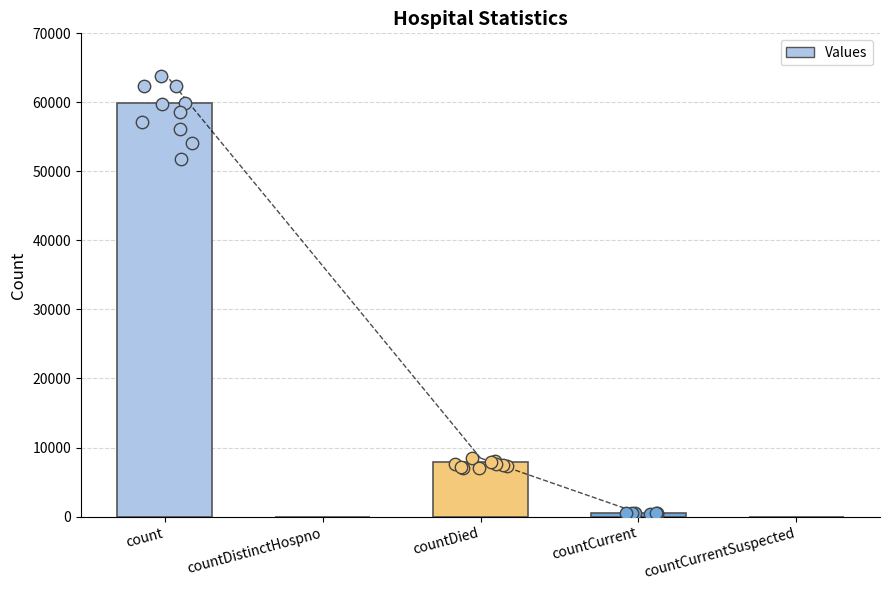

Between countCurrent and count, which is larger?

count